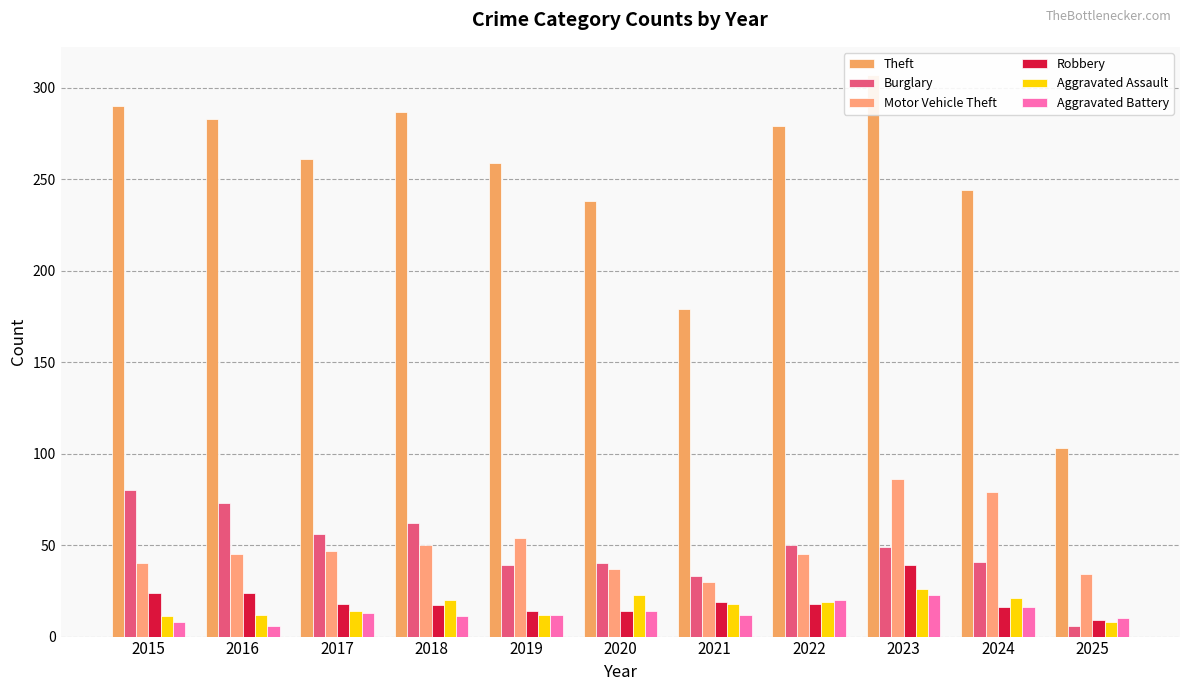

Where is Aggravated Battery nearest to the value 14?

2020